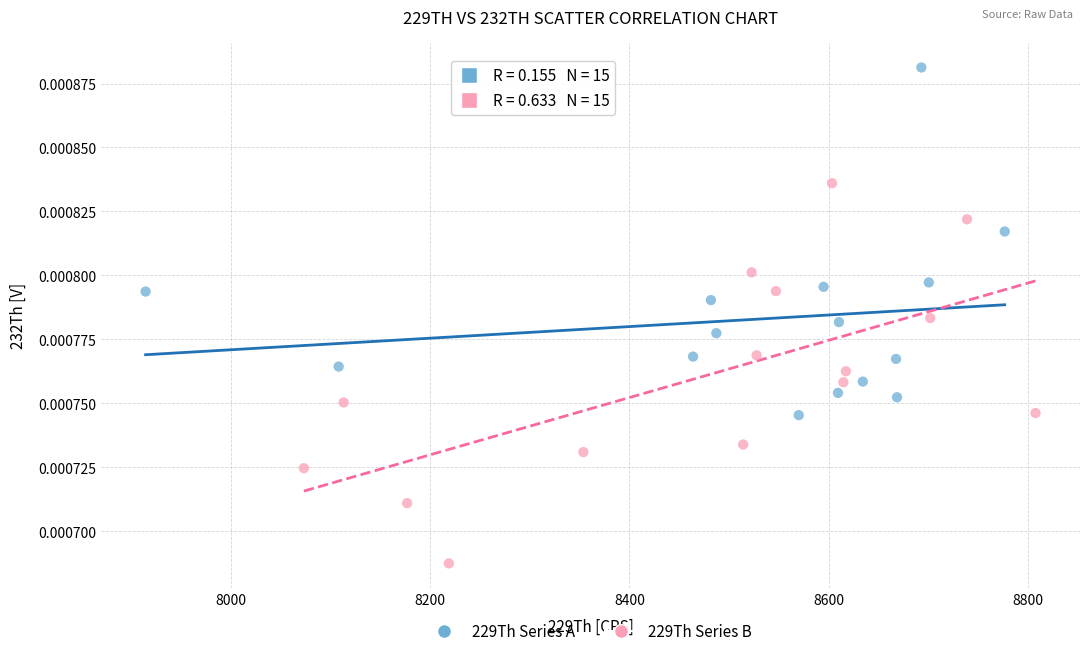

Which series reaches the minimum Y coordinate?

229Th Series B